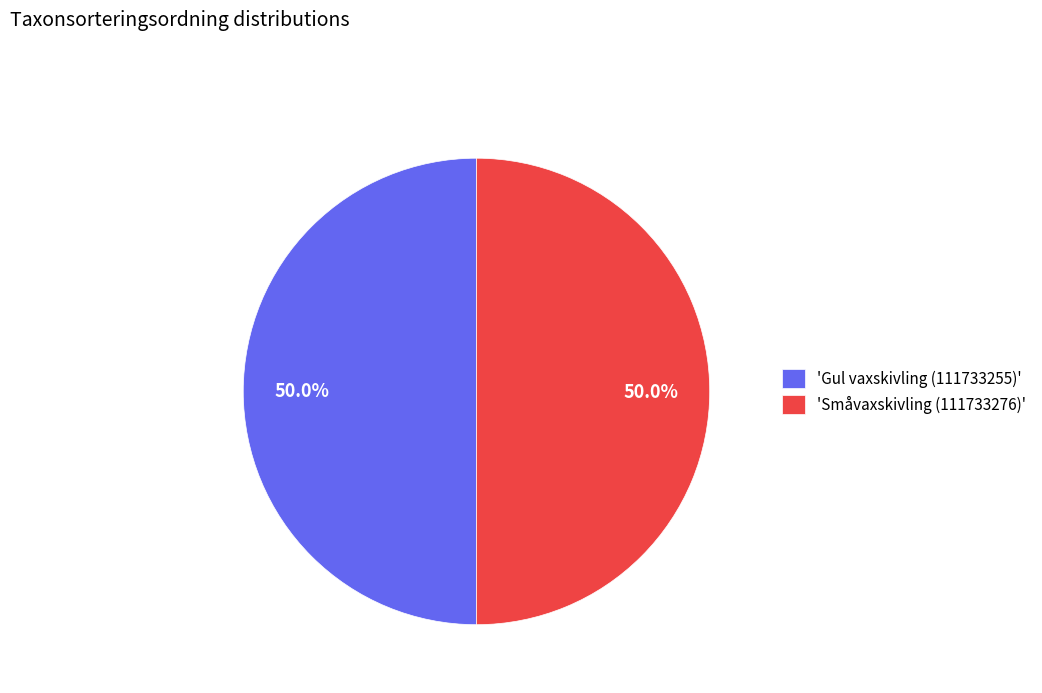

Approximately how many times larger is the value at 'Småvaxskivling (111733276)' compared to 'Gul vaxskivling (111733255)'?

1.0